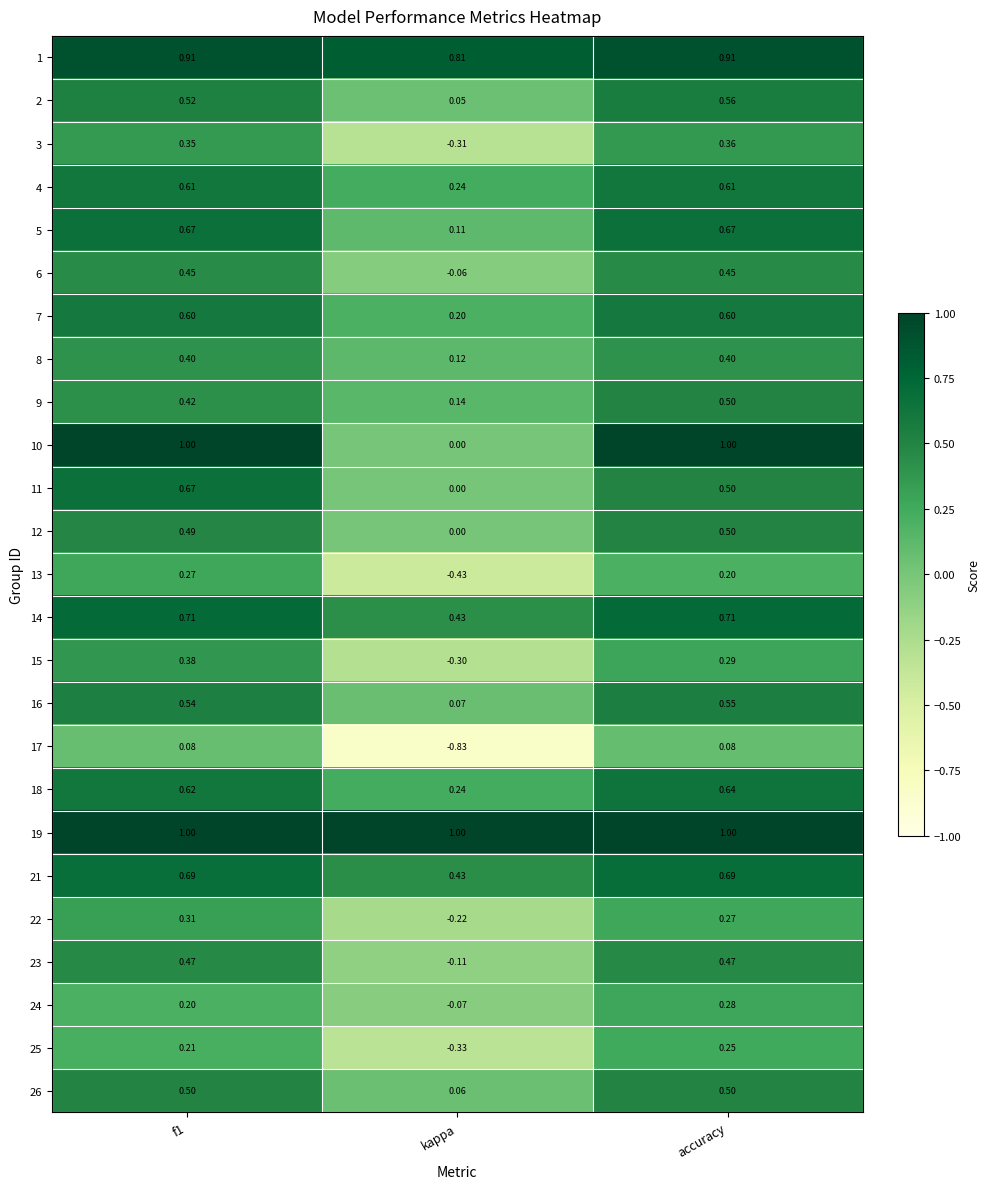

Which label corresponds to the smallest value in the chart?

kappa